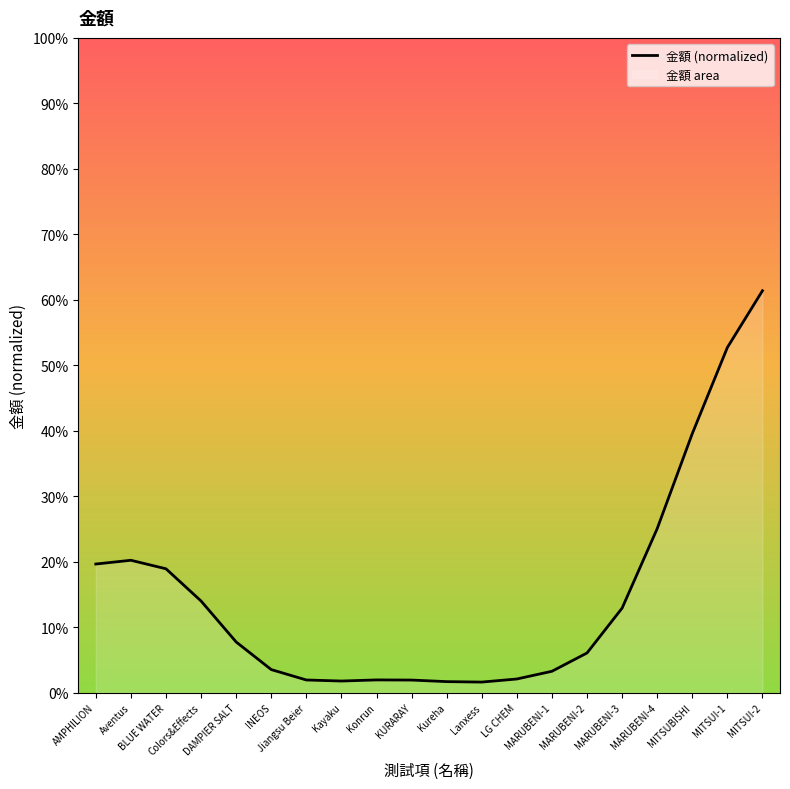

How many lines are shown in the chart?

1